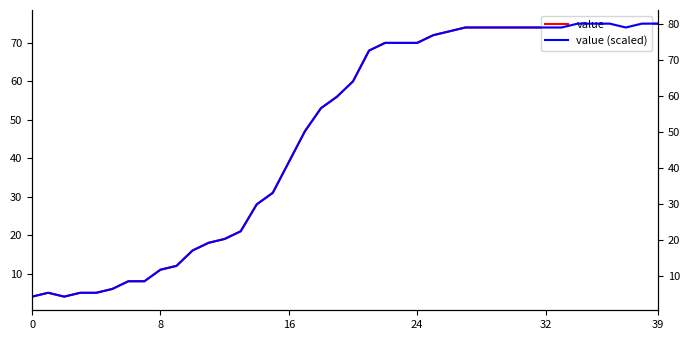

How many values in the value (scaled) series are below 64?

20